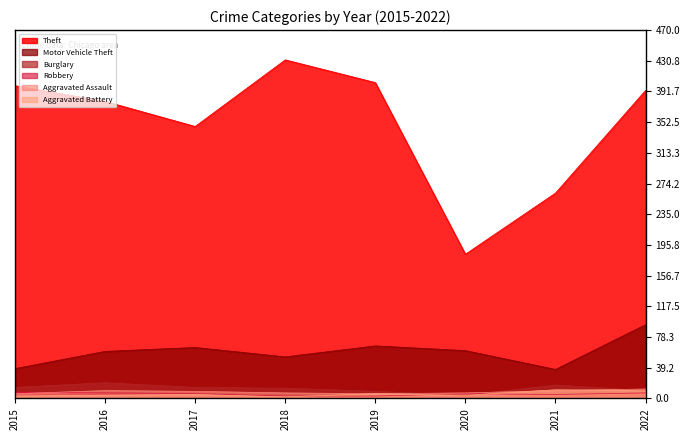

What is the minimum value shown in the chart?

2